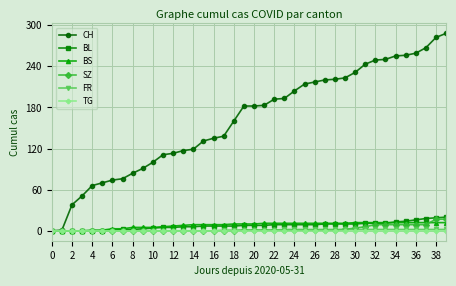

What is the highest value of the SZ series?

17